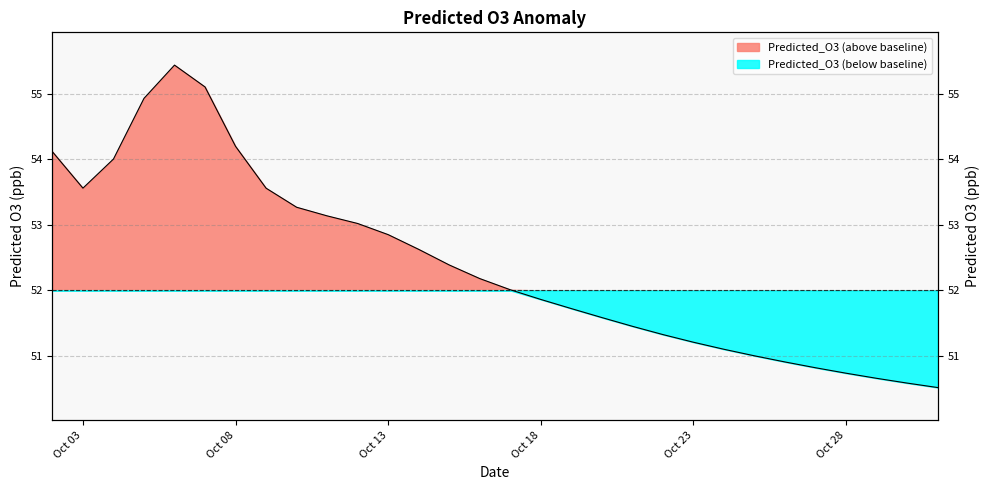

Is it true that the value at 2025-10-09 is 85.8?

False